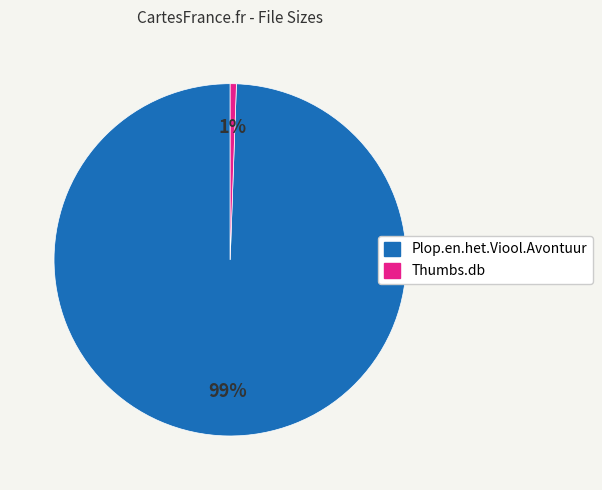

To the nearest percent, what is the average slice percentage?

50%